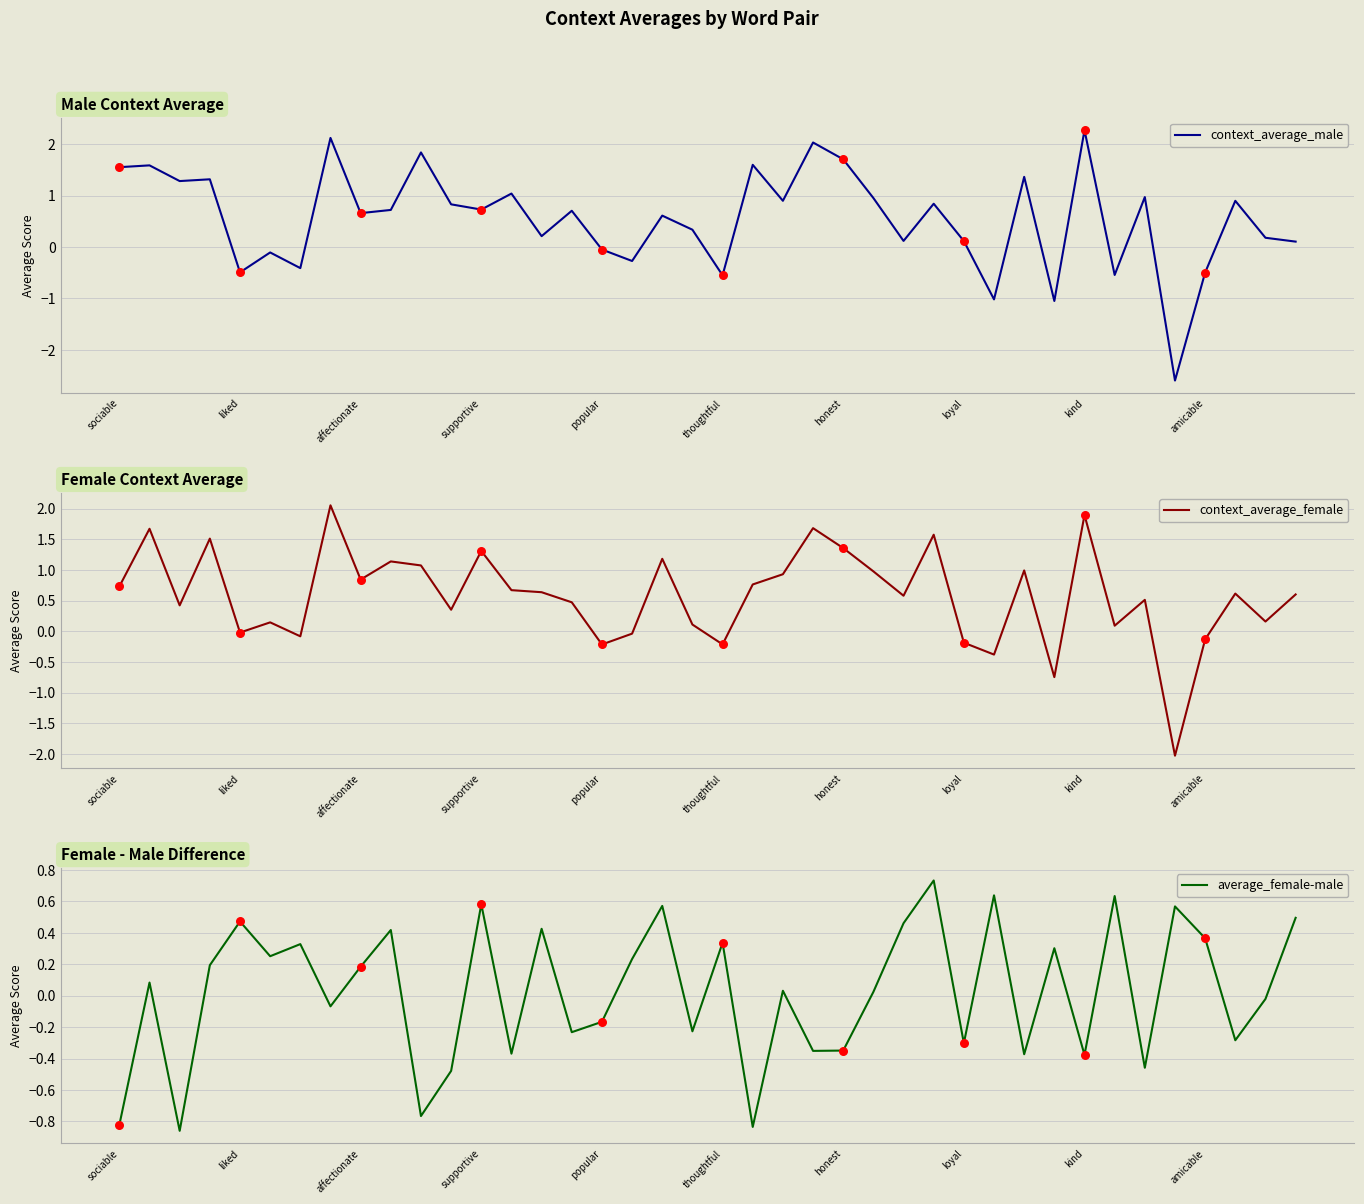

What is the highest value of the context_average_male series?

2.3